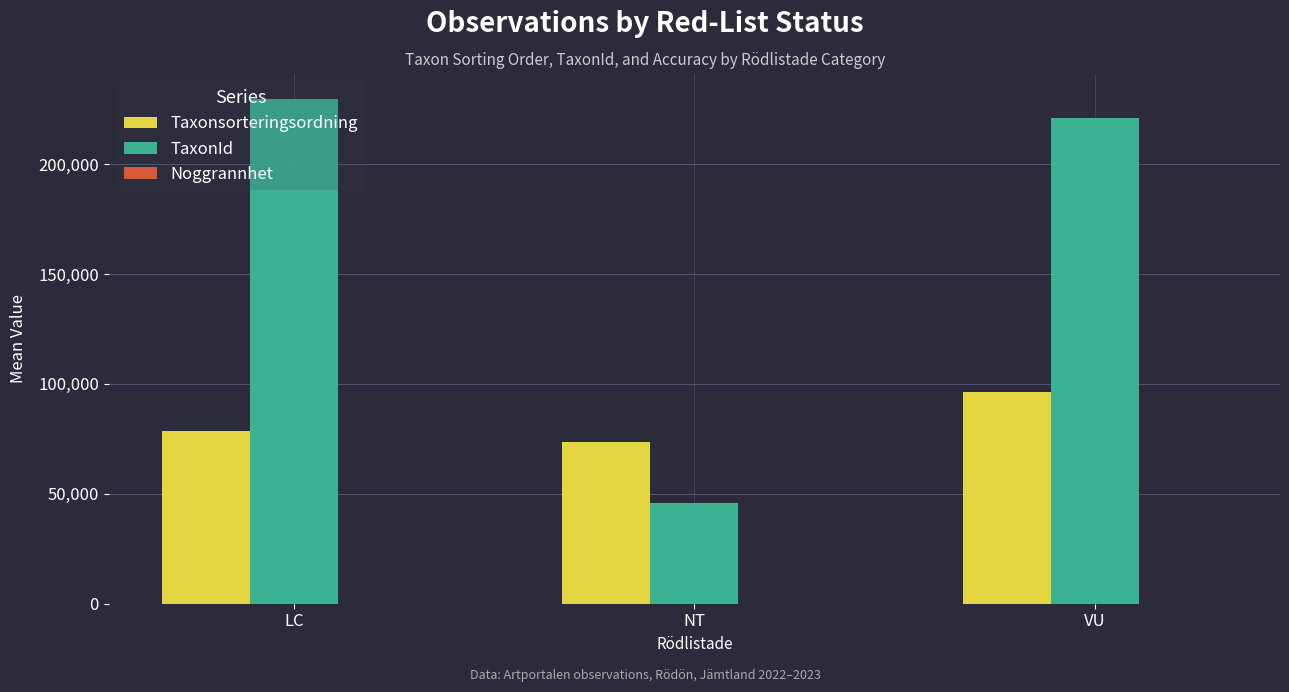

The Taxonsorteringsordning series shows 73407.6 at NT. True or false?

True